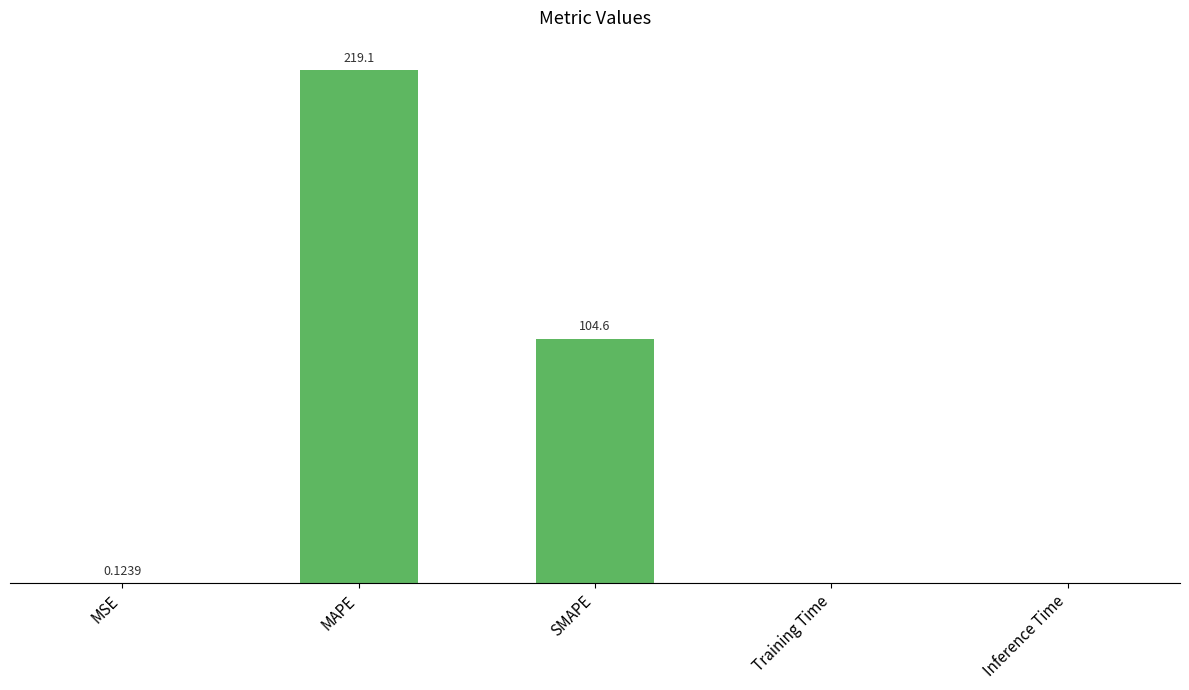

Where is the data nearest to the value 109?

SMAPE